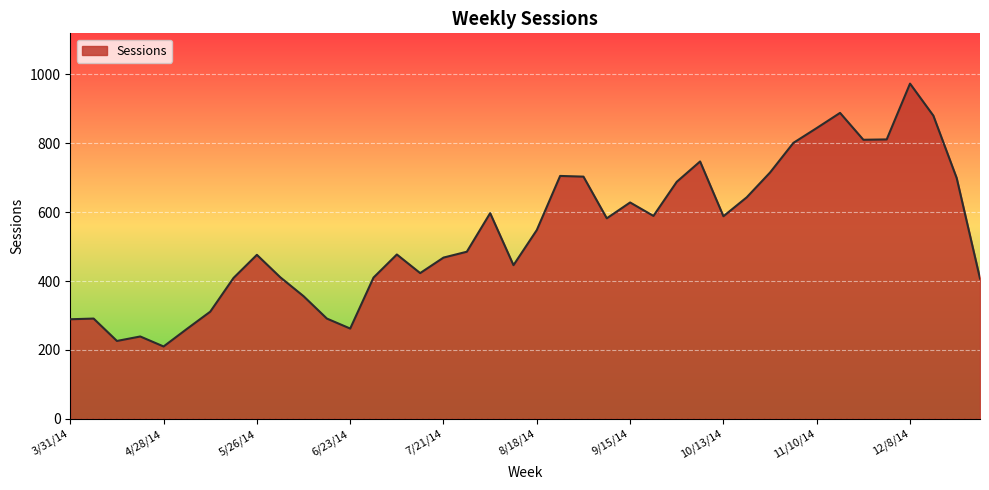

What is the maximum value shown in the chart?

973